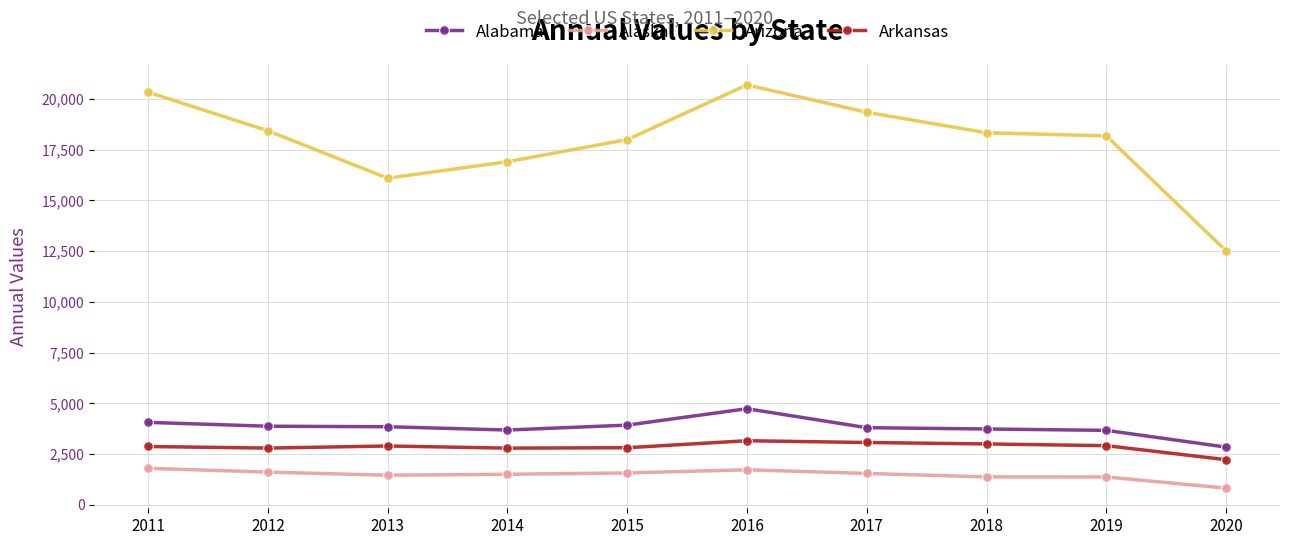

What is the spread (max minus min) of values at 2018?

16960